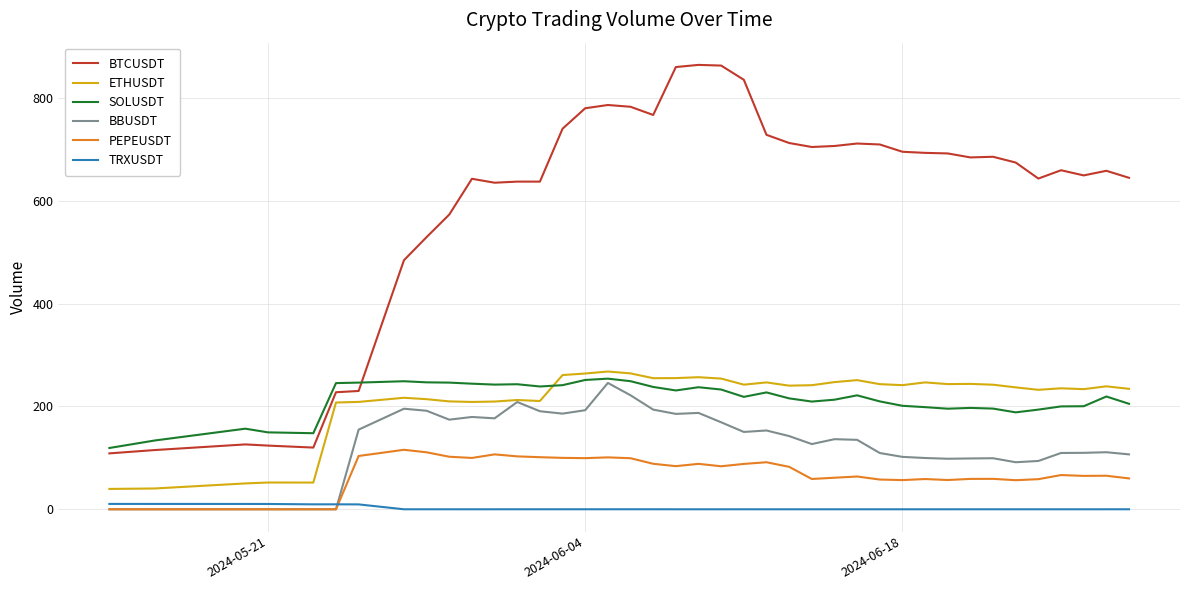

Which series has the largest range (max minus min)?

BTCUSDT